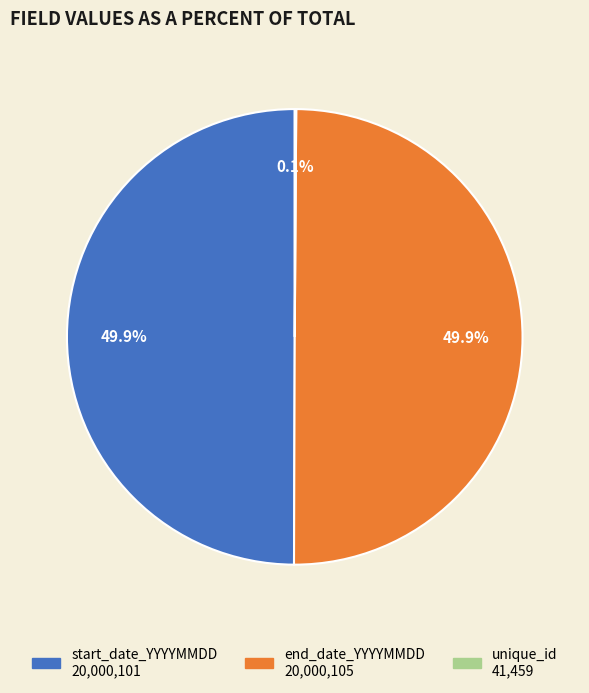

What percentage do end_date_YYYYMMDD and start_date_YYYYMMDD together represent?

99.9%